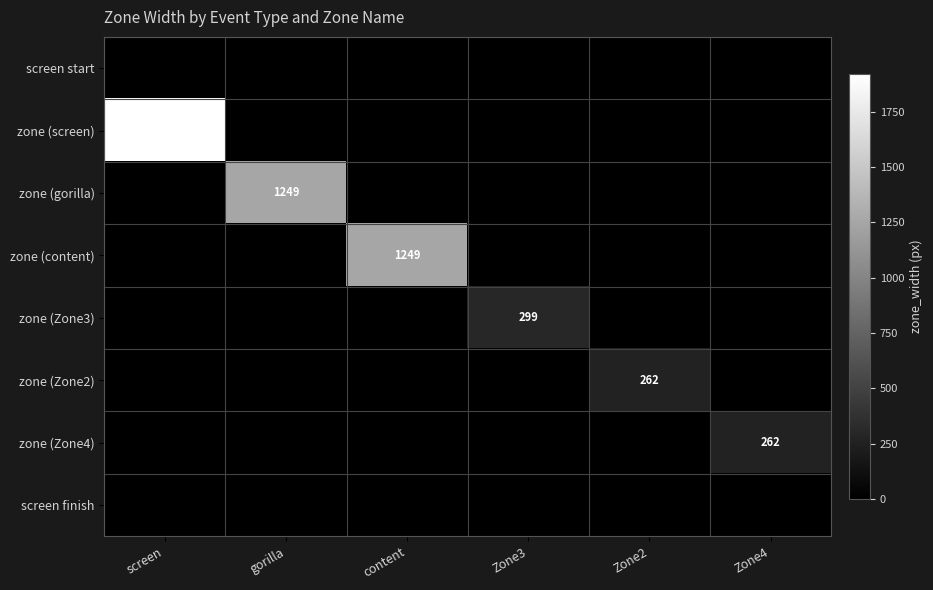

At which category is the sum across all series the highest?

screen